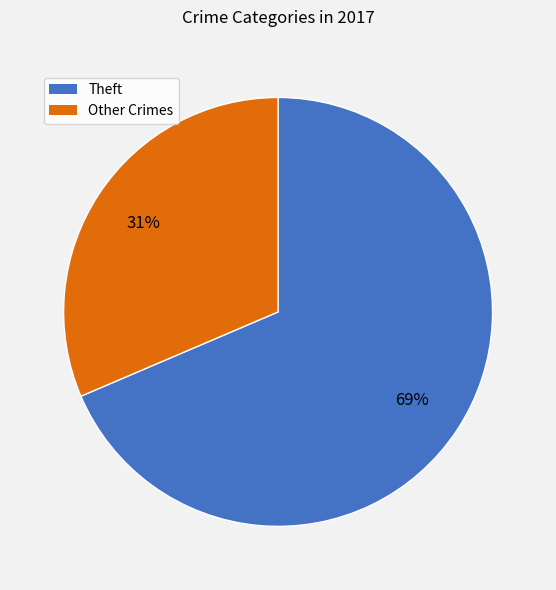

To the nearest percent, what is the average slice percentage?

50%